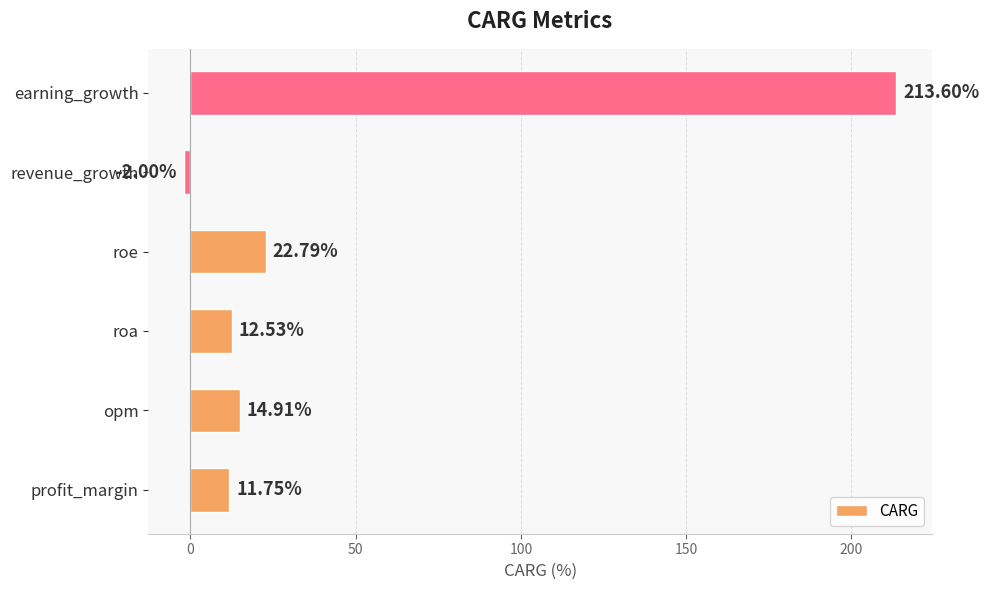

What is the sum of all values?

273.6